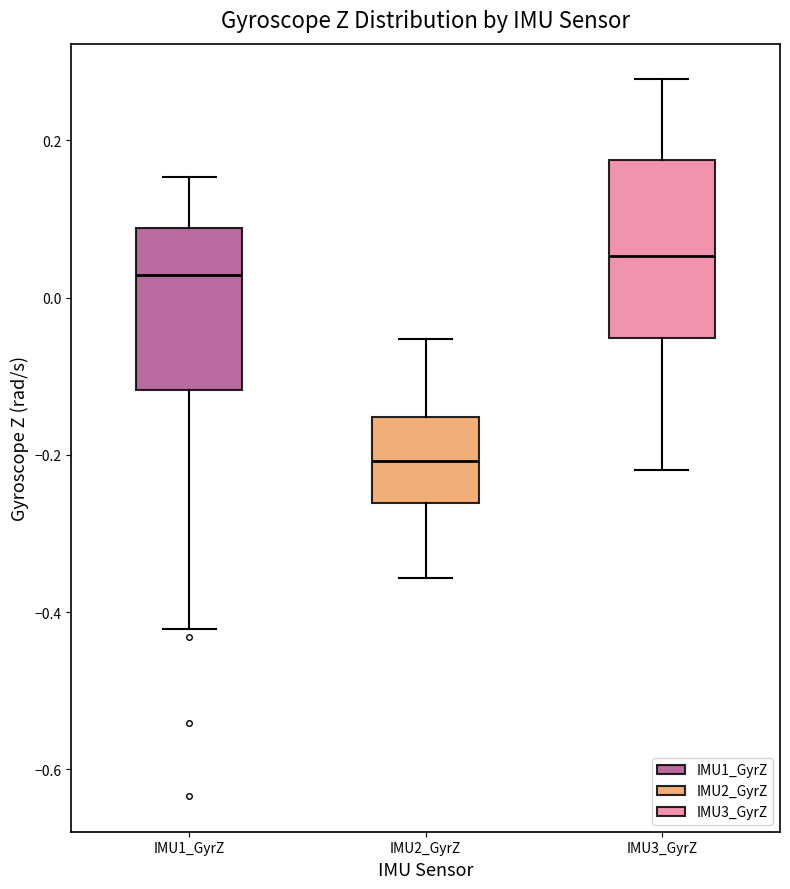

Where does the median line of the box for IMU1_GyrZ sit on the y-axis? The values are not printed on the chart, so give them approximately, as read against the axis.

0.02